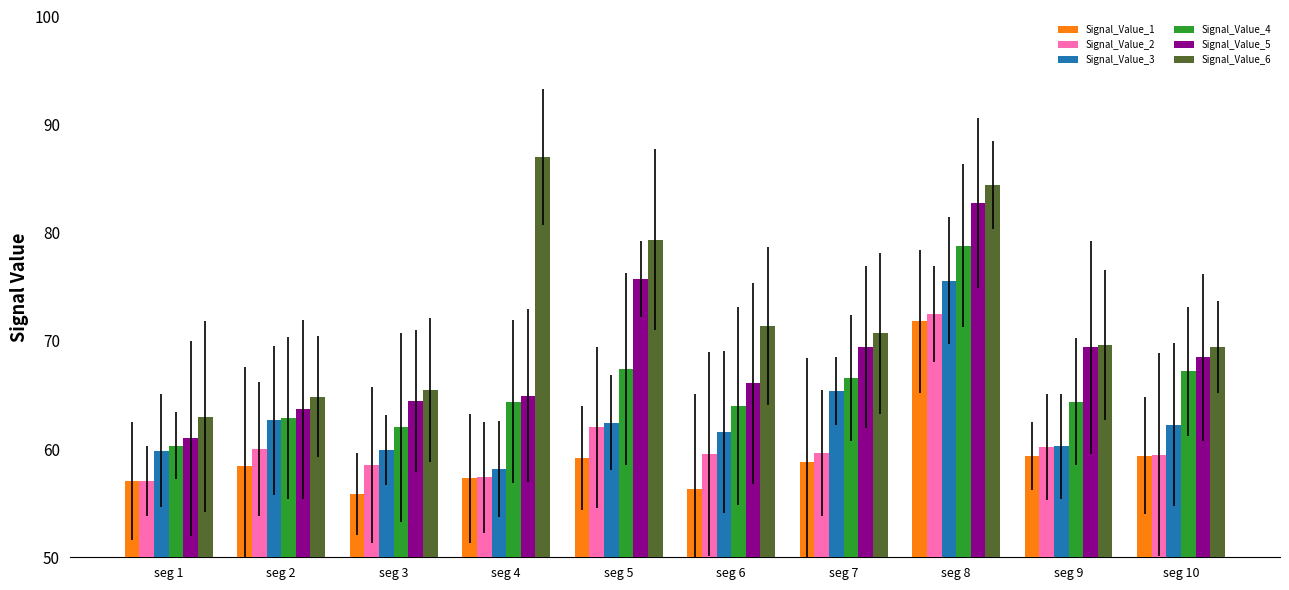

At which category is the sum across all series the highest?

seg 8